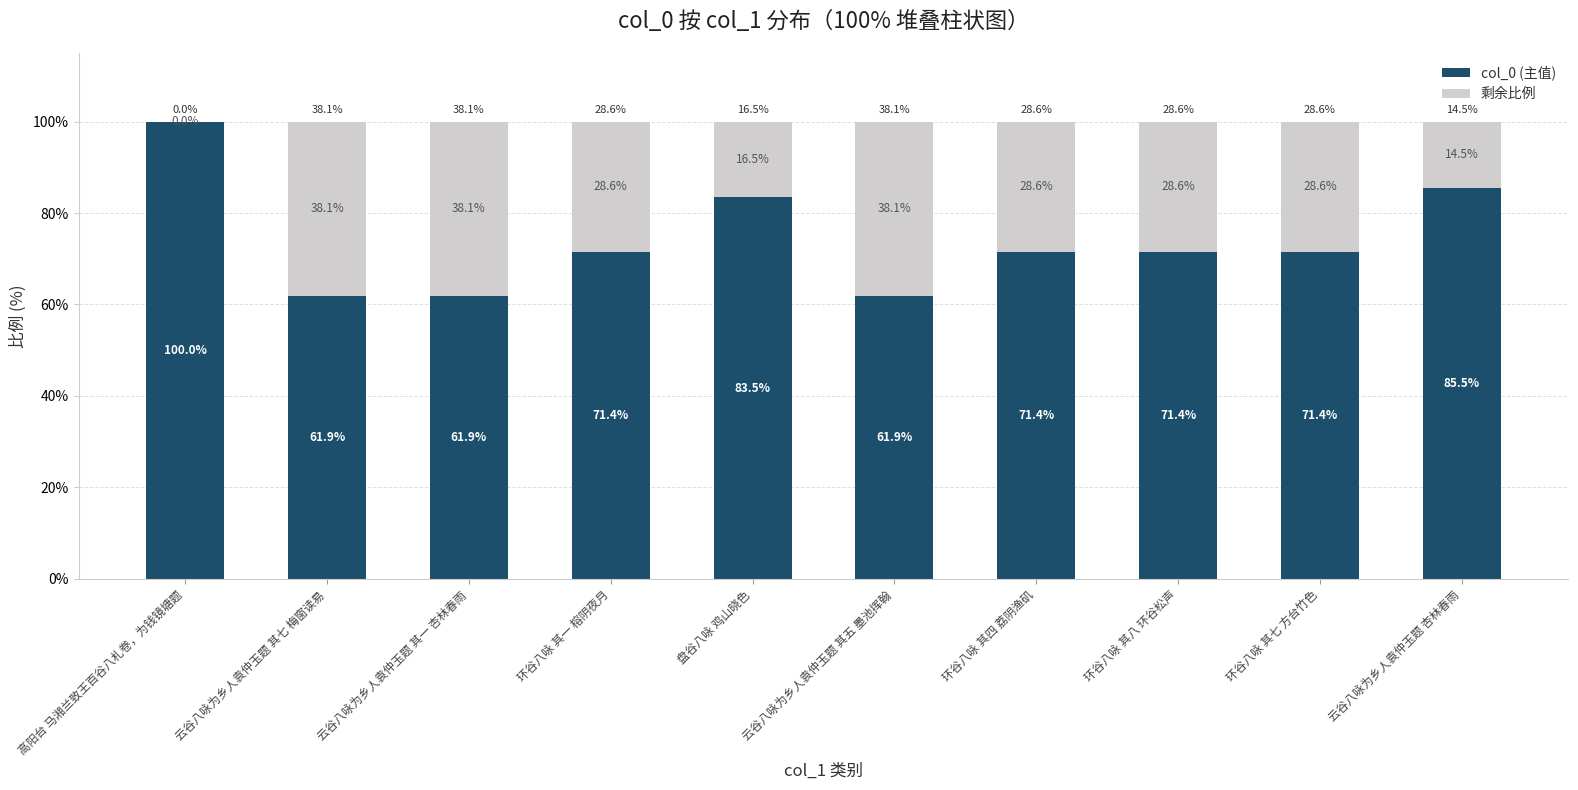

Count the number of categories in the chart.

10